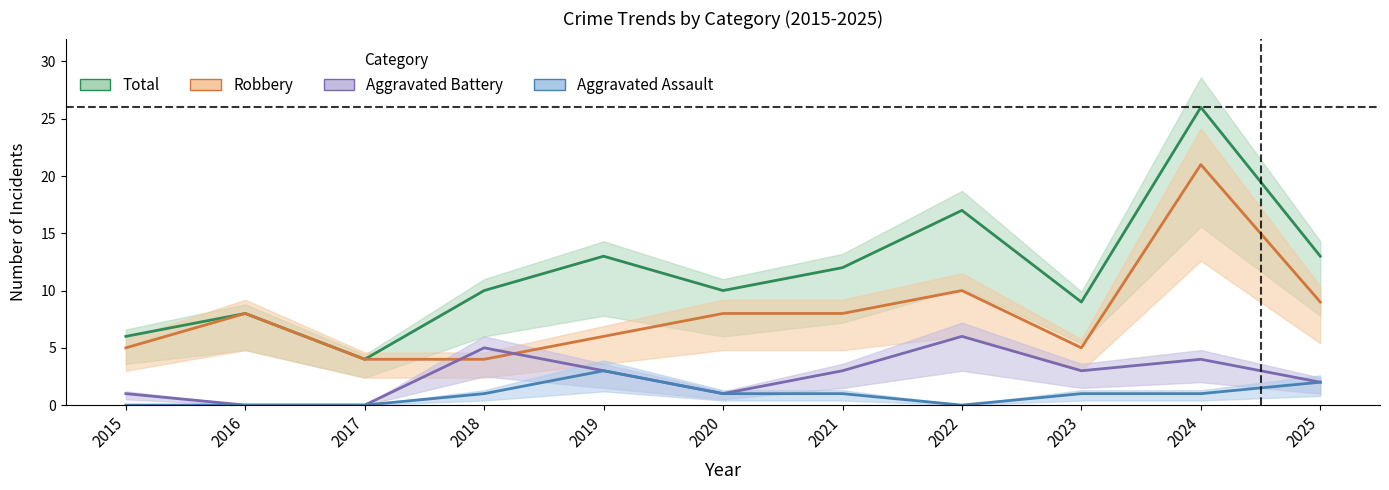

Reading left to right, what are all the values shown in this chart?

Aggravated Assault: 0	0	0	1	3	1	1	0	1	1	2
Aggravated Battery: 1	0	0	5	3	1	3	6	3	4	2
Robbery: 5	8	4	4	6	8	8	10	5	21	9
Total: 6	8	4	10	13	10	12	17	9	26	13